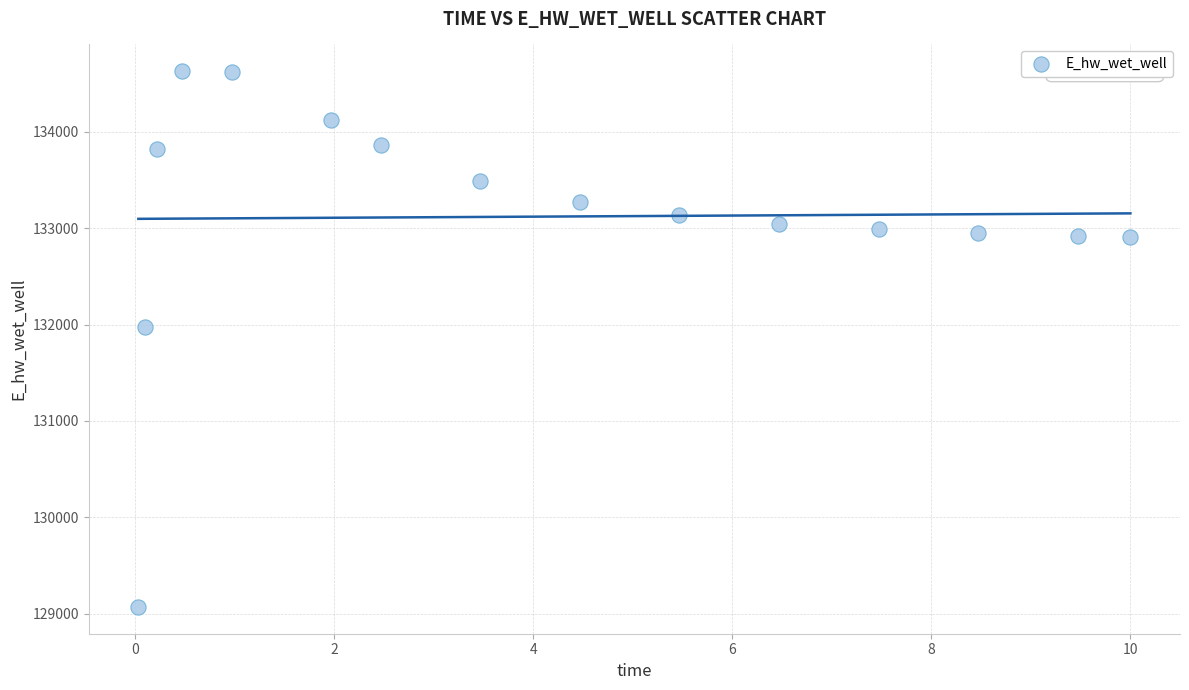

What is the range of Y values (max minus min)?

5557.9